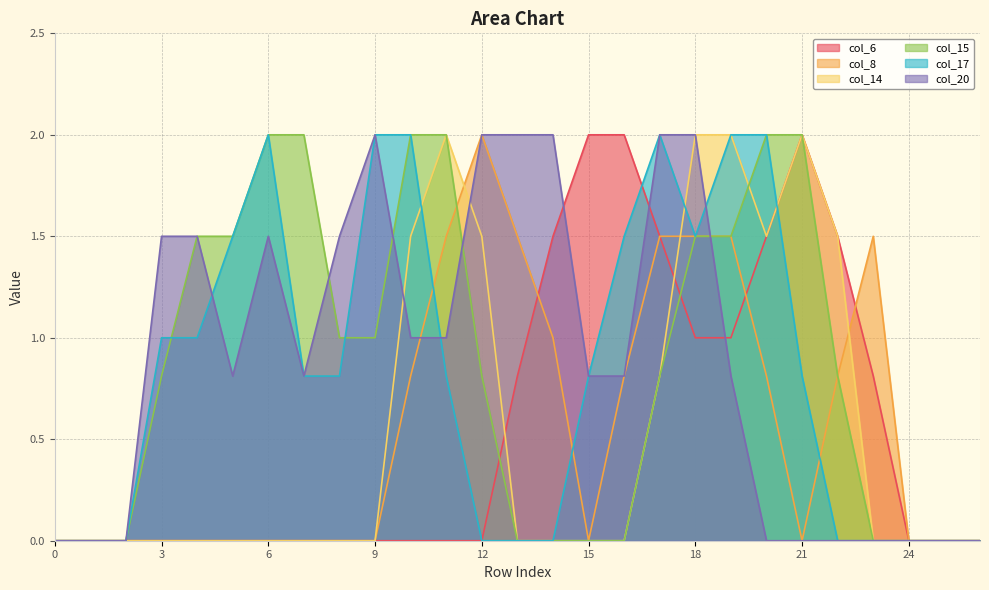

Does the chart have visible grid lines?

Yes